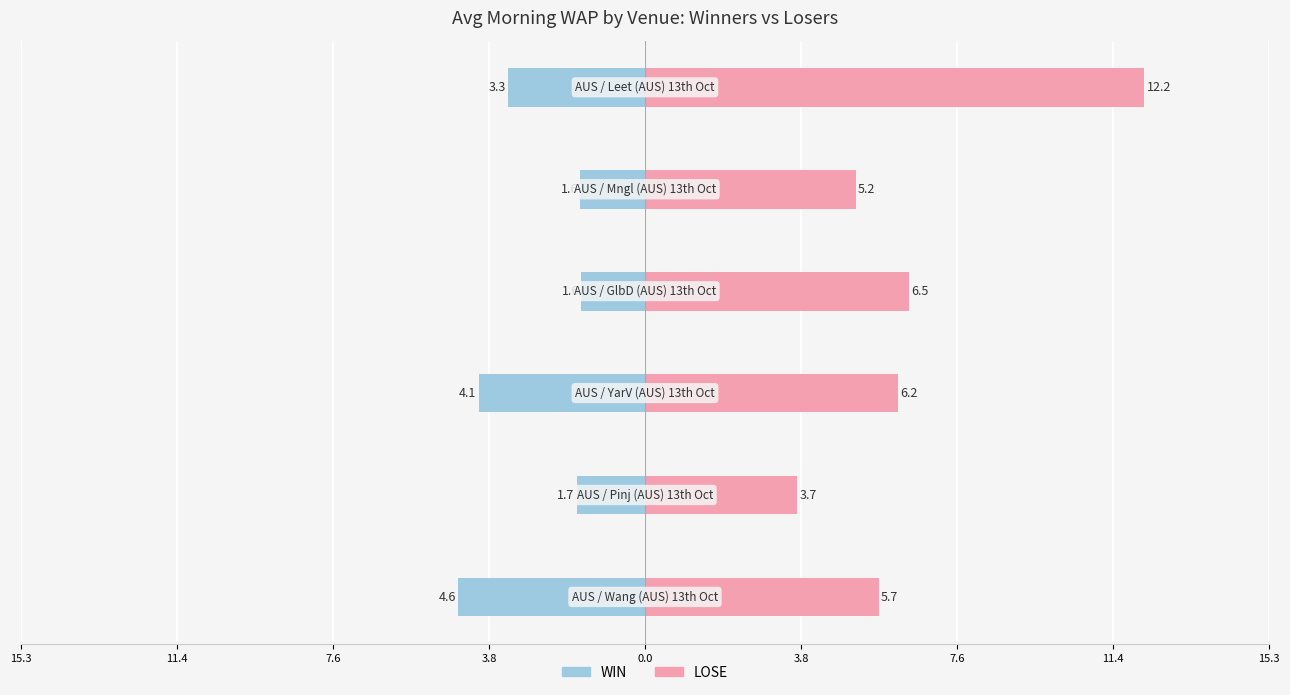

Rank the series by their maximum value, from lowest to highest.

WIN, LOSE